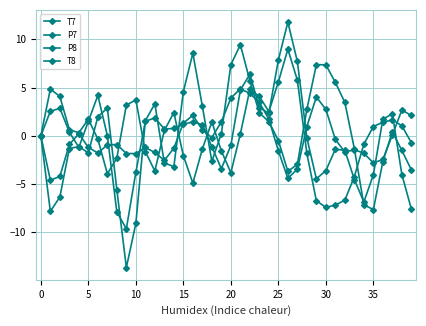

Does the chart have visible grid lines?

Yes